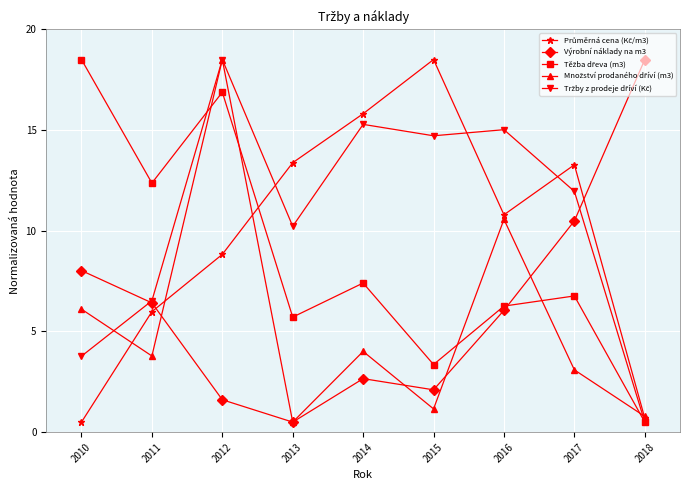

How many interior local peaks does the Výrobní náklady na m3 series have?

1